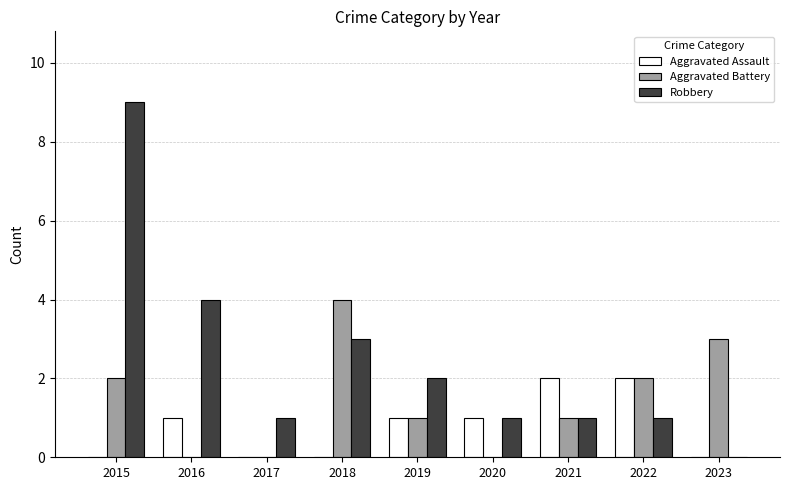

Between 2020 and 2023, which series saw the biggest shift?

Aggravated Battery